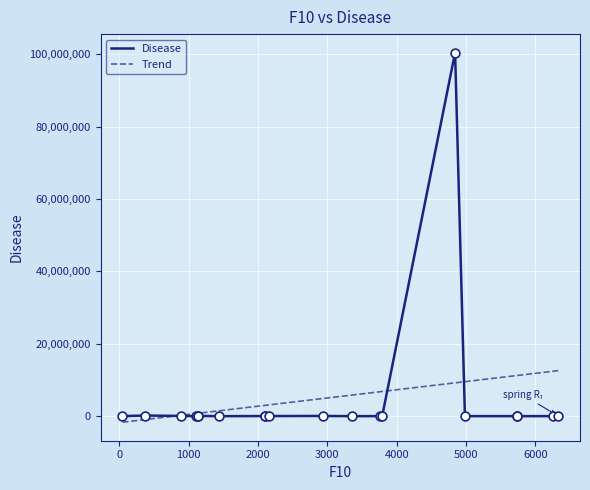

What is the ratio of the value at 1128 to the value at 2099?

0.4